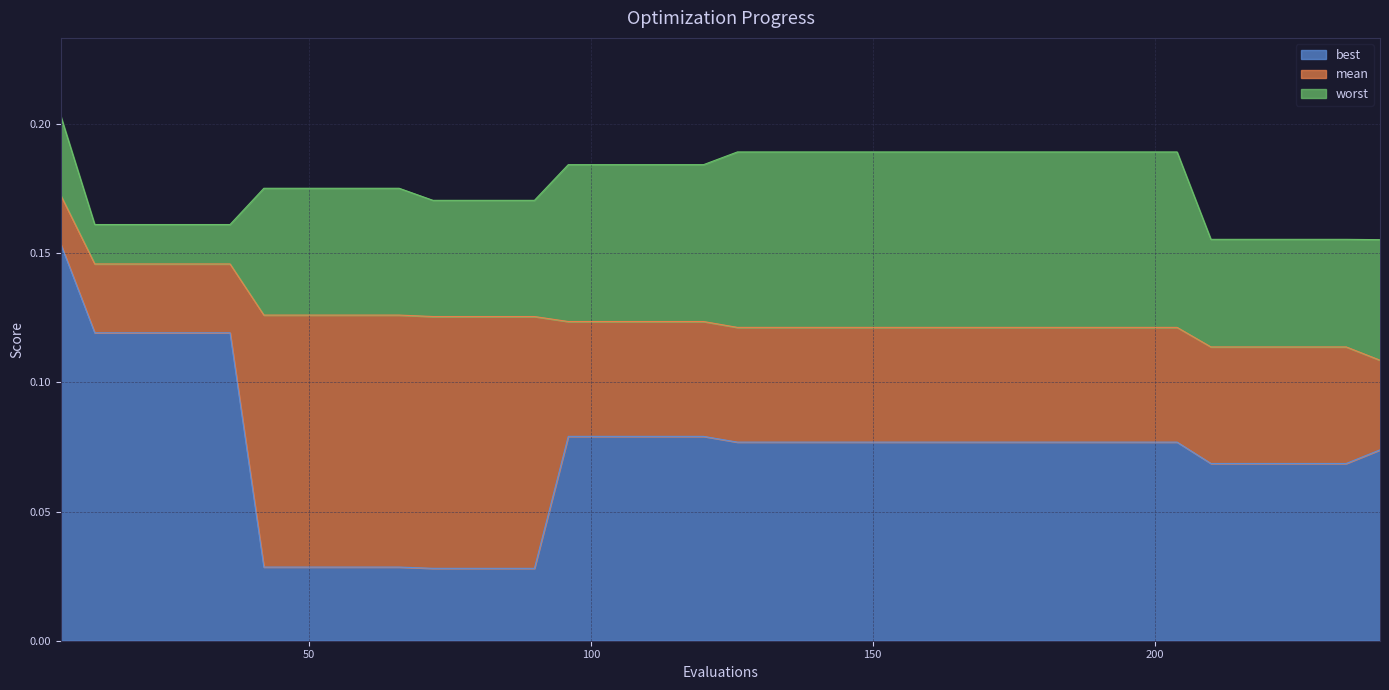

At which category is the sum across all series the highest?

6